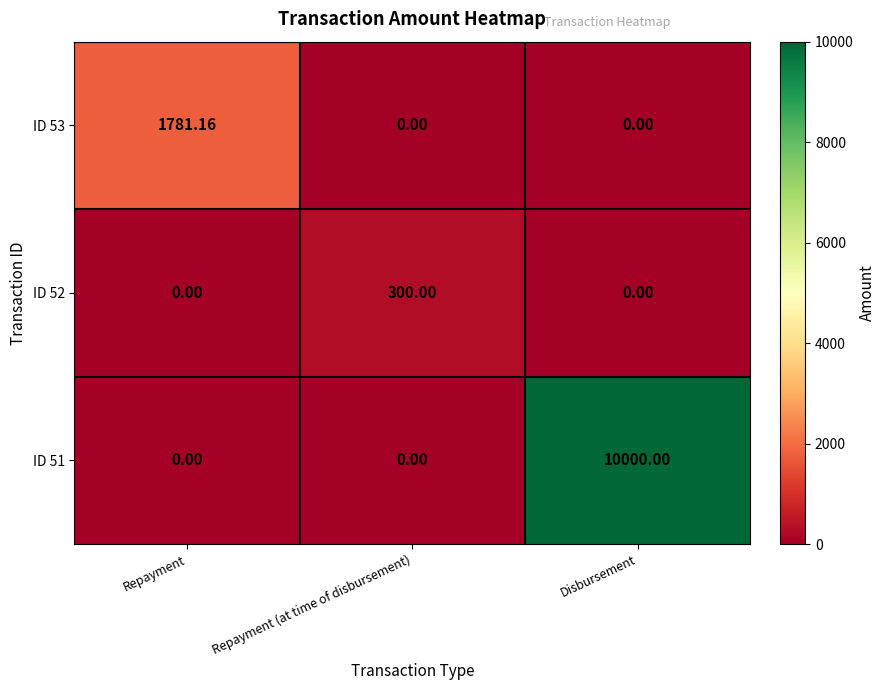

At which category is the sum across all series the highest?

Disbursement